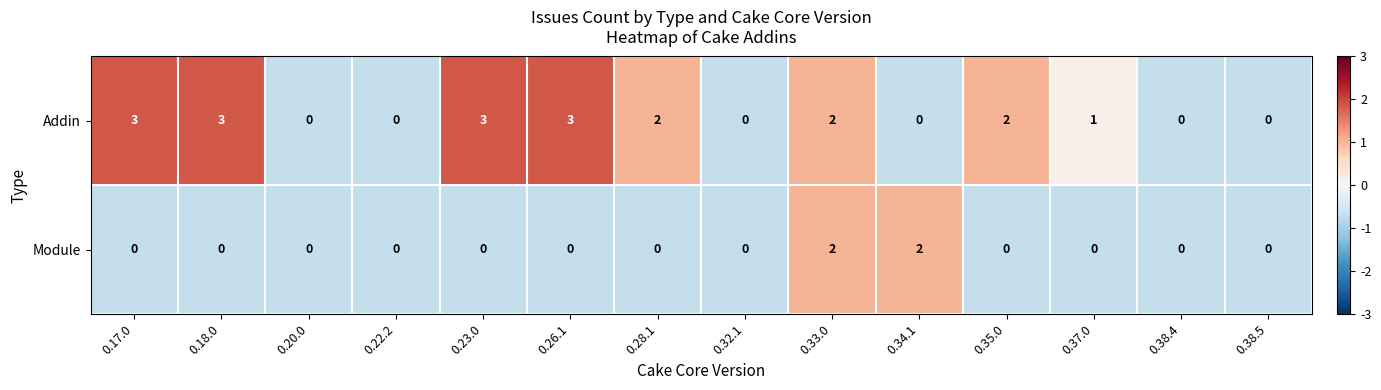

What is the sum of all Module values?

4